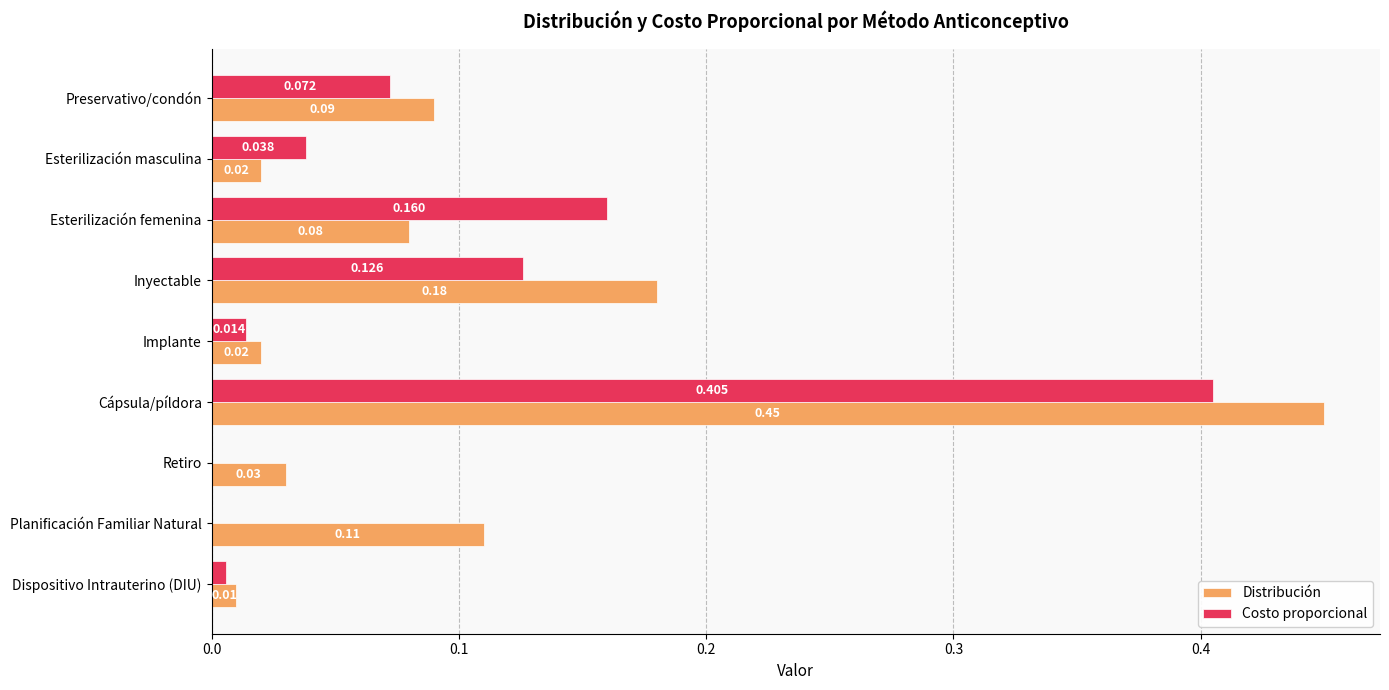

What are all the series names shown in the legend?

Distribución, Costo proporcional